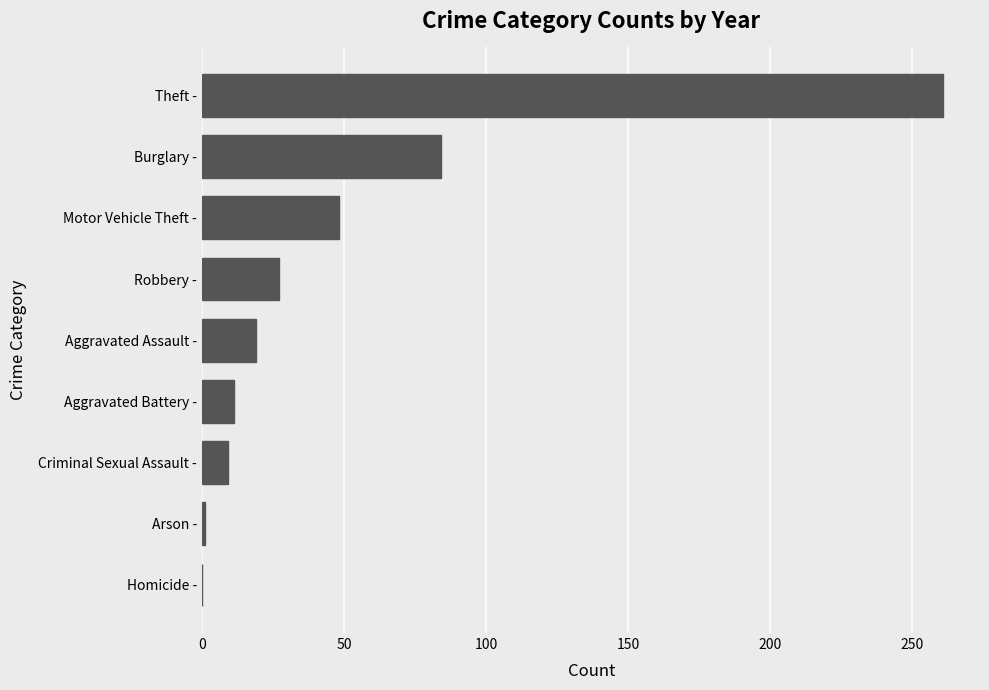

What is the change in value from Aggravated Assault - to Motor Vehicle Theft -?

+29